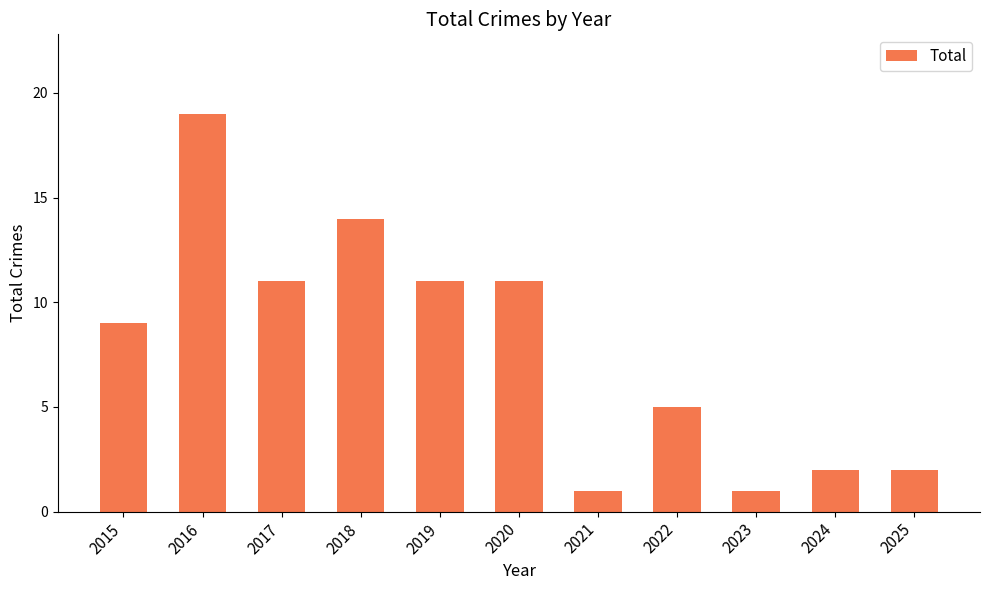

What is the difference between the maximum and minimum values?

18